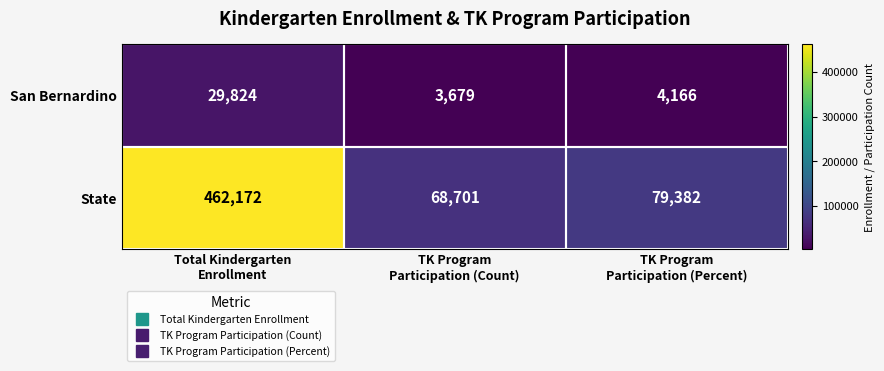

Rank the series by their maximum value, from highest to lowest.

State, San Bernardino